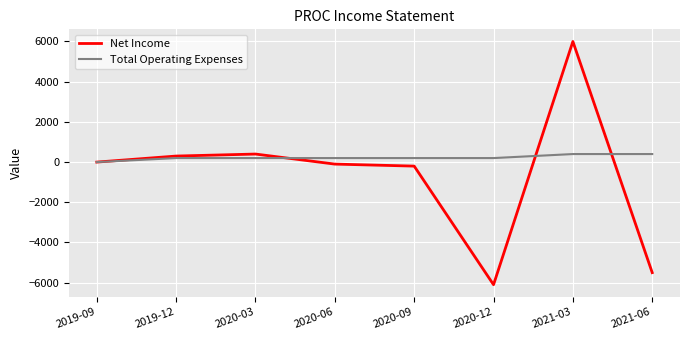

The Net Income series shows 400 at 2020-03. True or false?

True